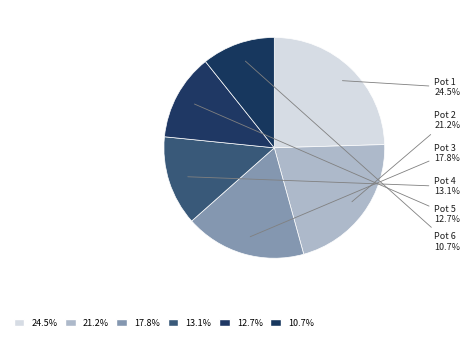

Which slice is the largest?

Pot 1